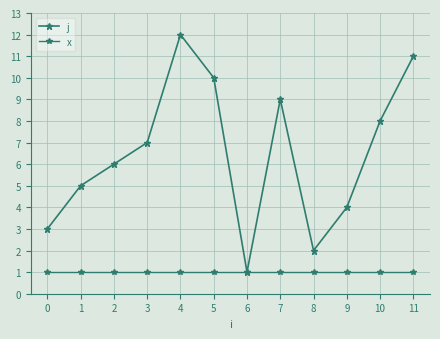

At which category is the sum across all series the highest?

4